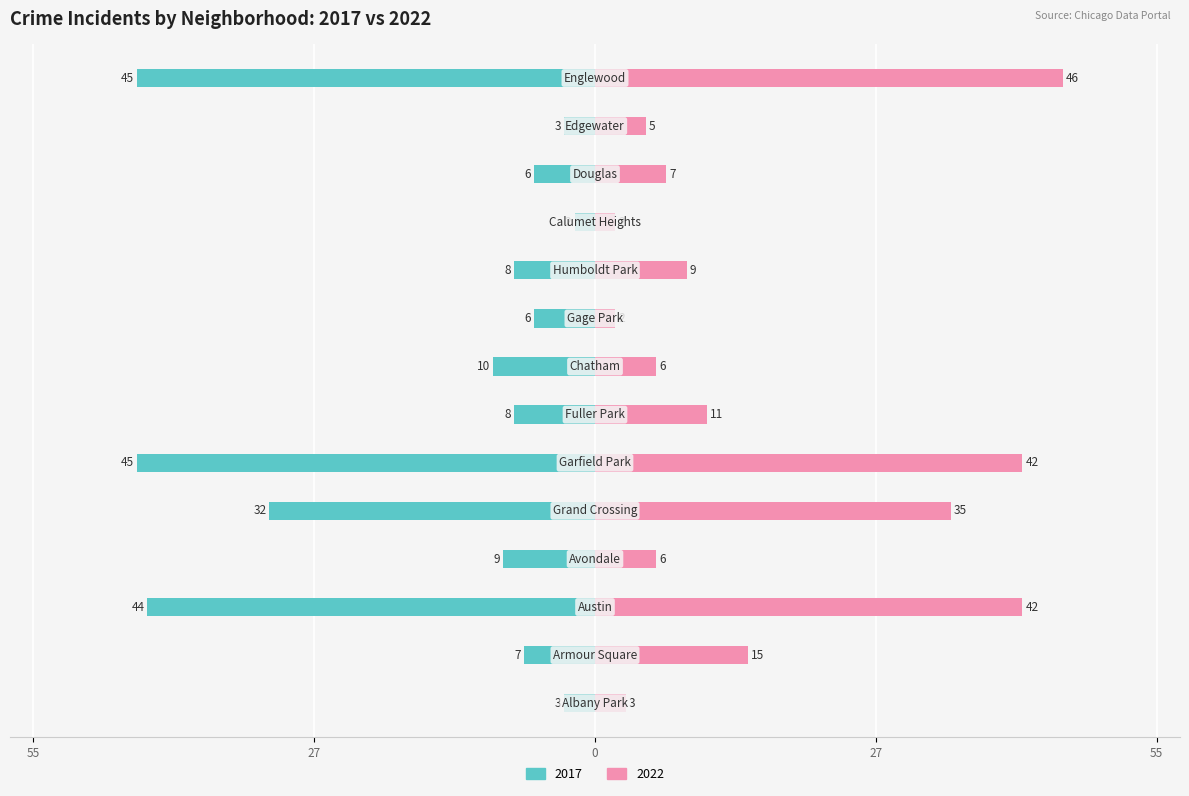

Are the bars grouped side by side (vs. stacked)?

Yes